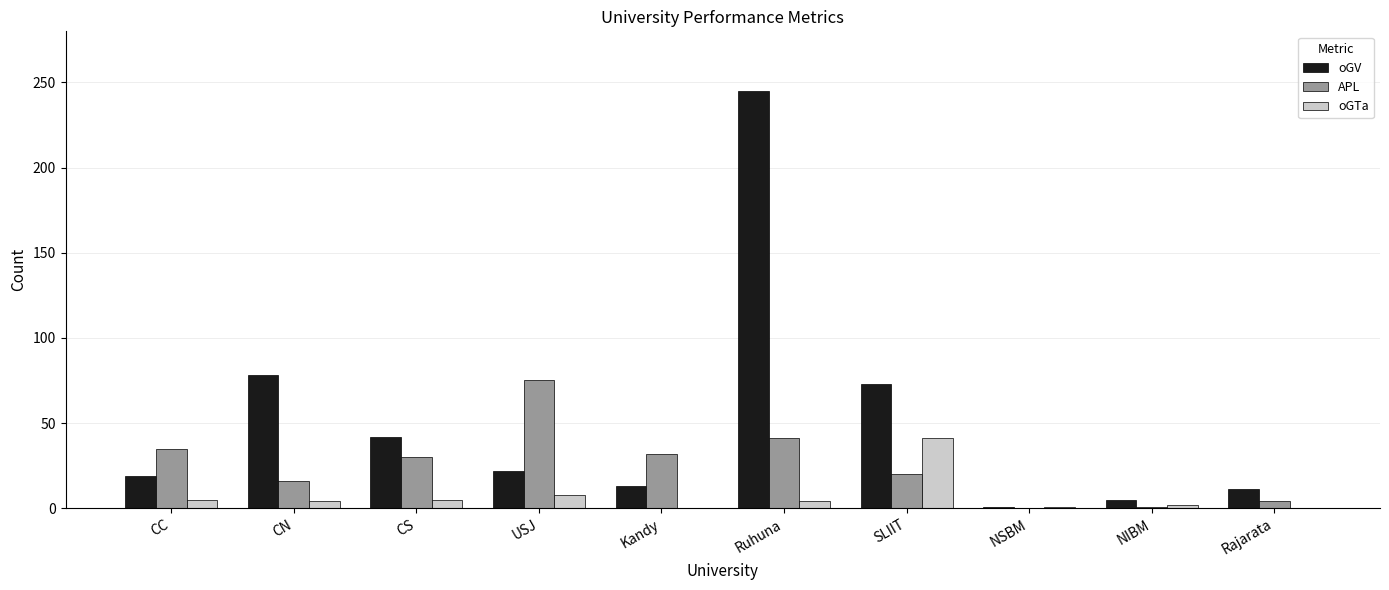

At which category is the sum across all series the highest?

Ruhuna